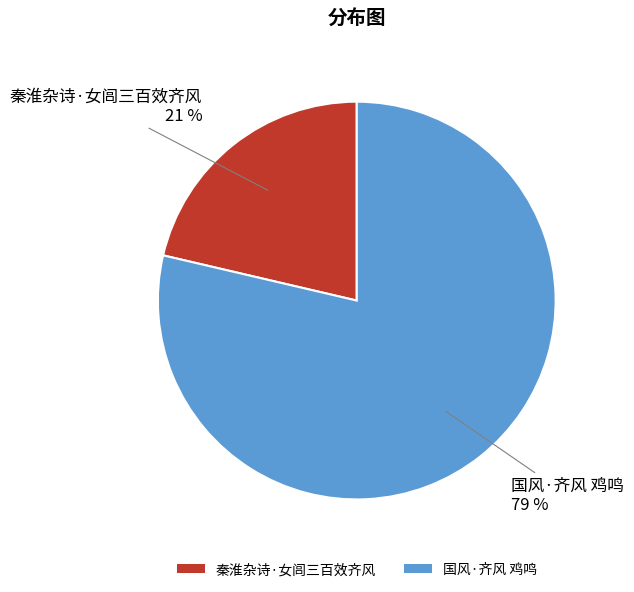

Which category accounts for the majority?

国风·齐风 鸡鸣